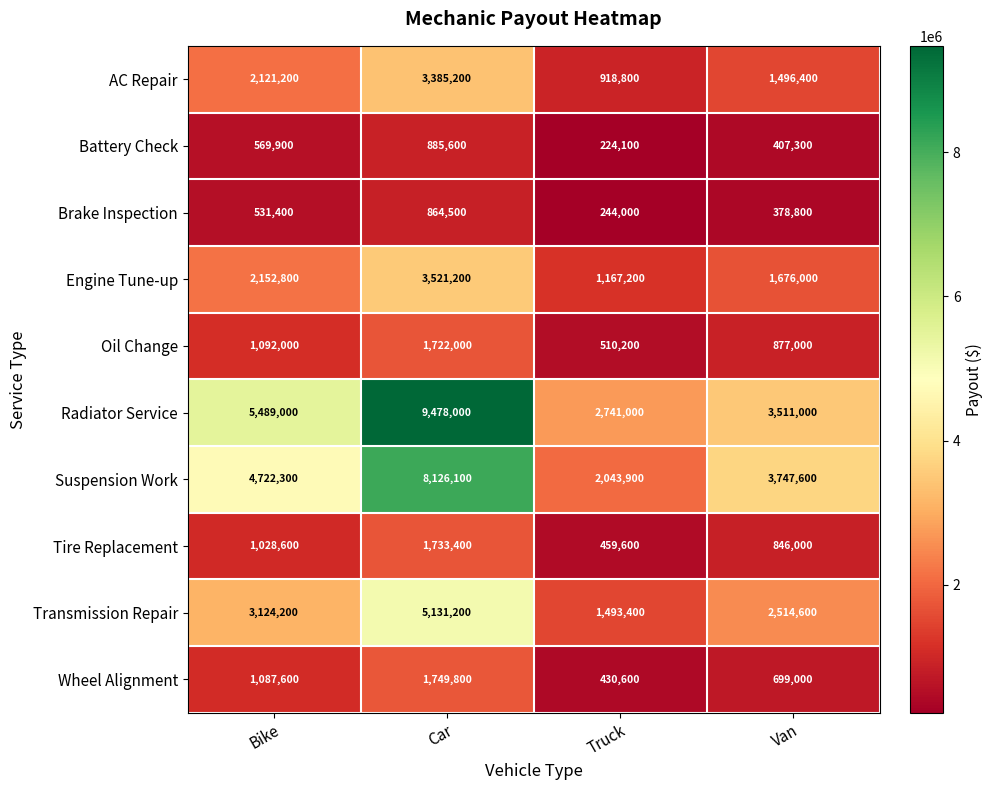

What is the difference between the highest and lowest values at Van?

3368800